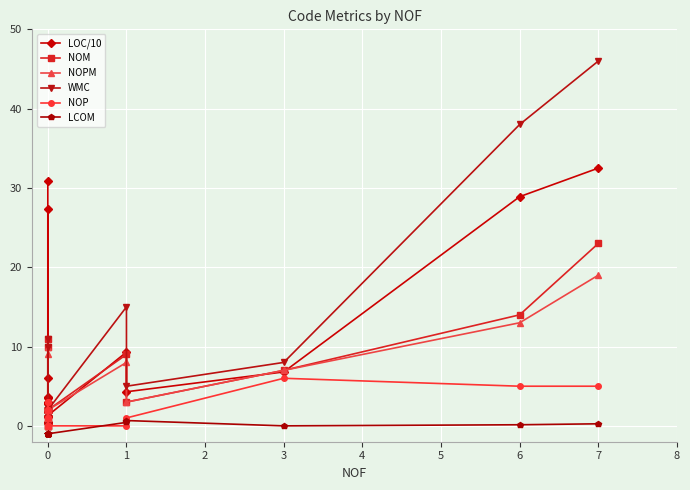

What is the maximum value for LCOM?

0.7